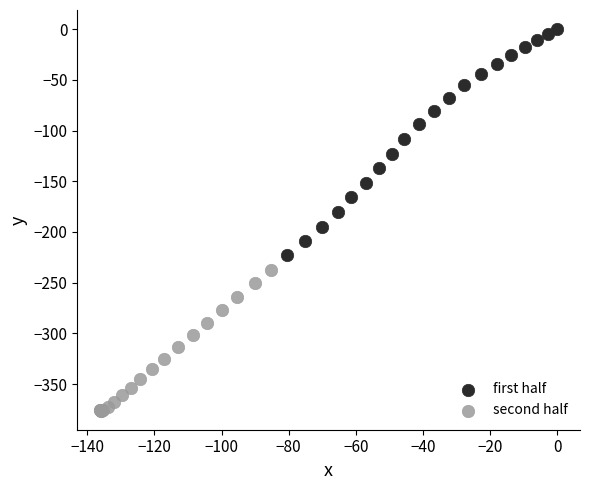

Which series contains the highest Y value?

first half